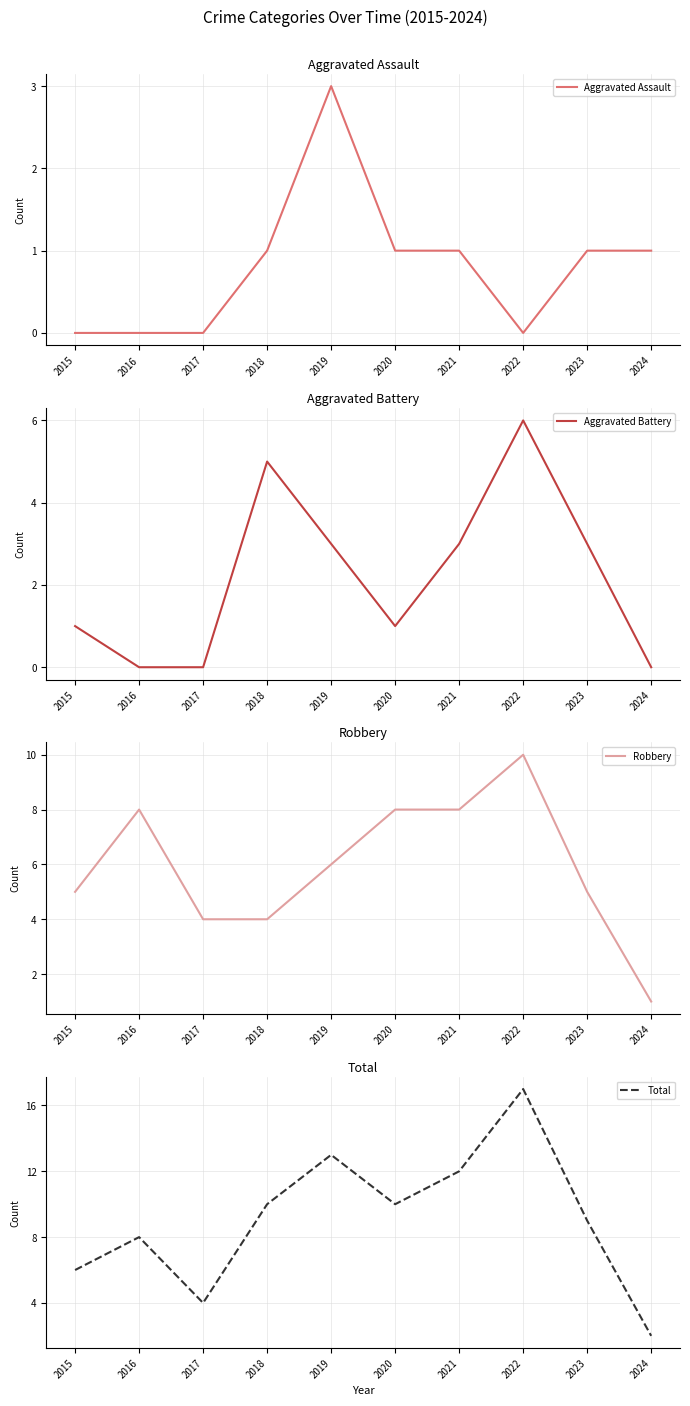

What is the value of the Aggravated Assault point at the 9th from the left?

1